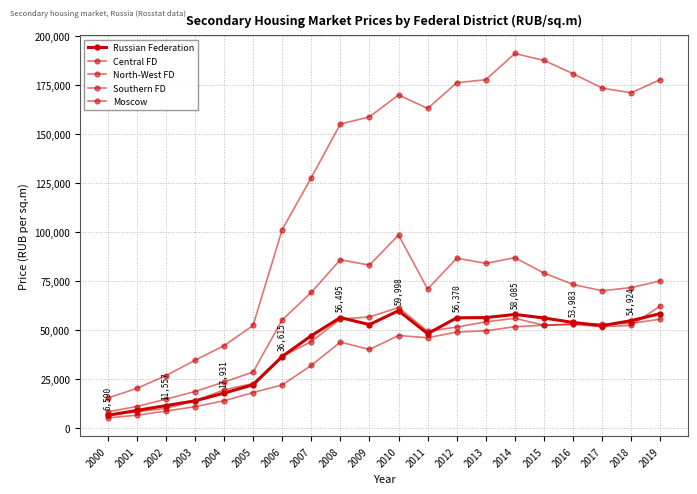

Count the number of categories in the chart.

20